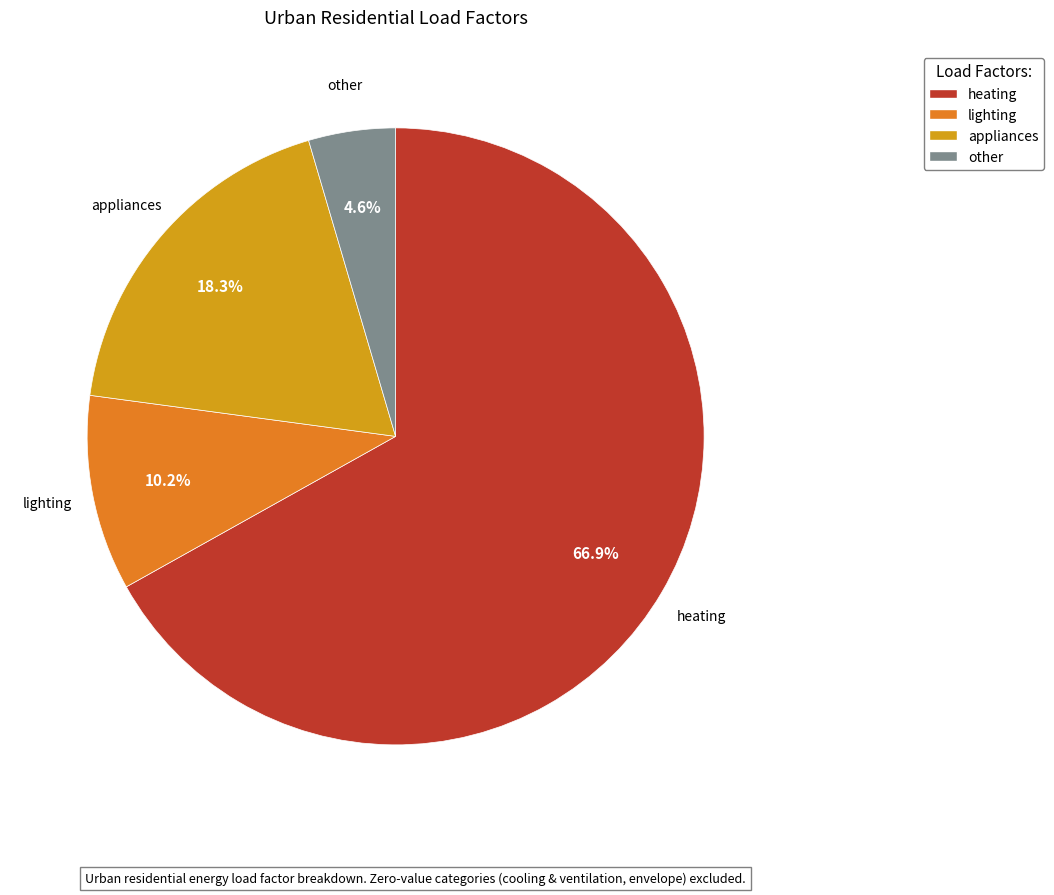

Is there any slice that represents more than half of the pie?

Yes